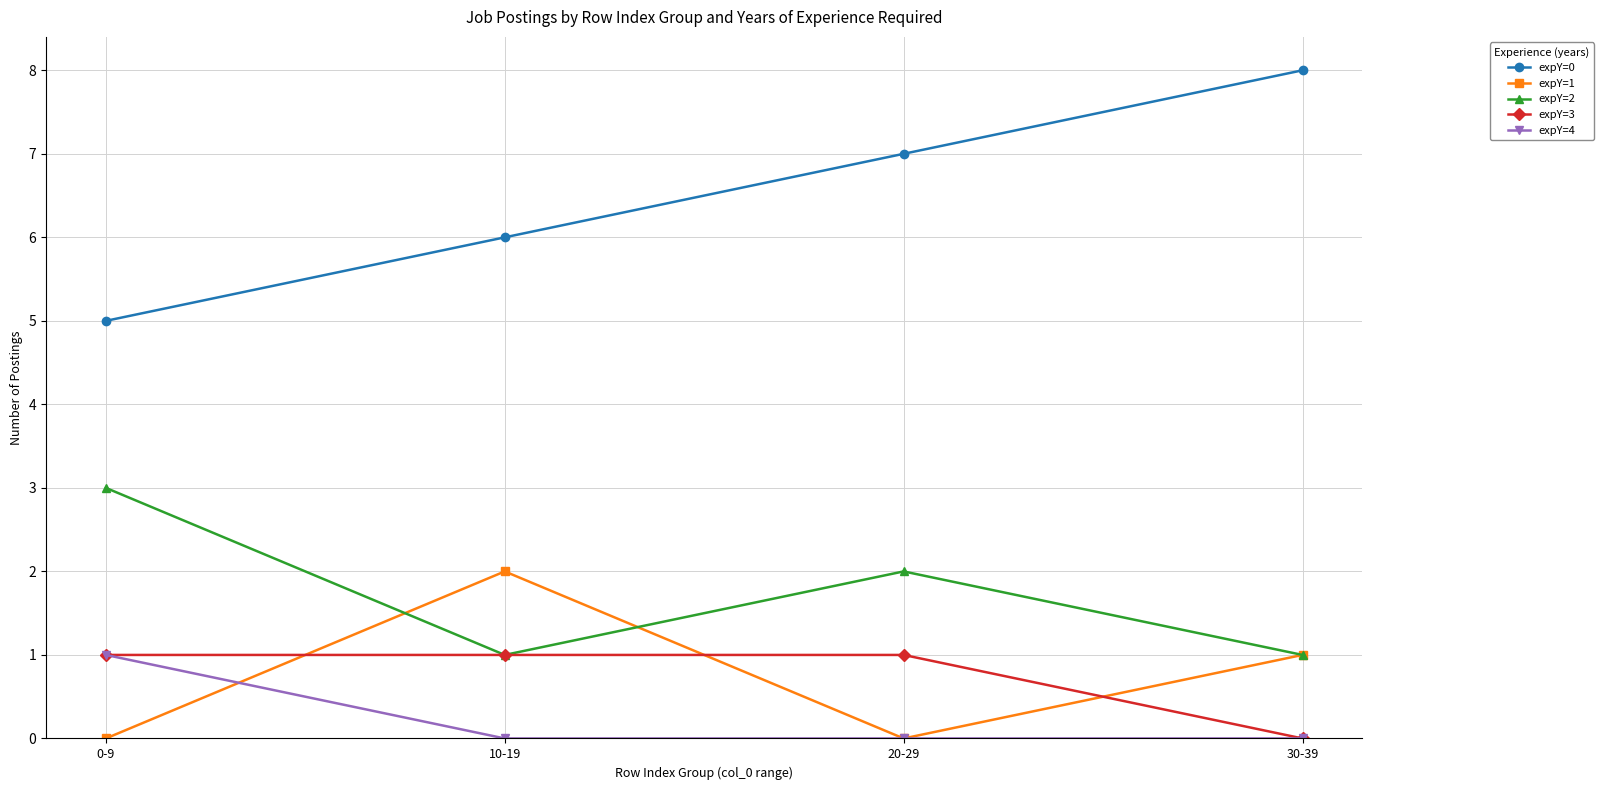

What is the sum of all expY=2 values?

7